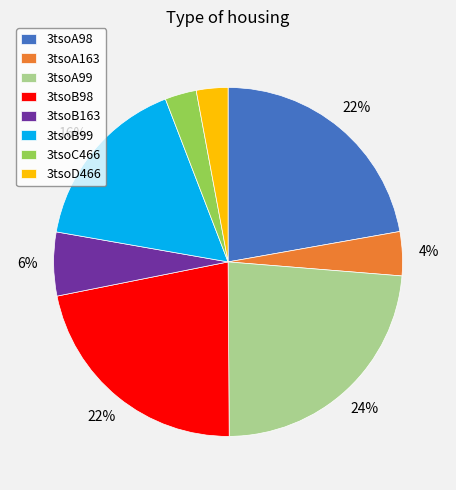

Do 3tsoA163 and 3tsoB163 together represent more than half of the pie?

No